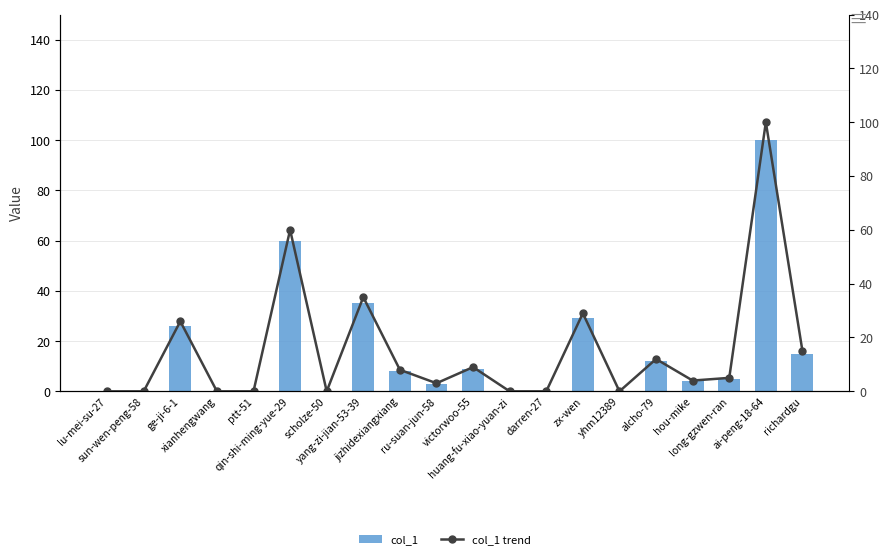

What is the maximum value for col_1?

100